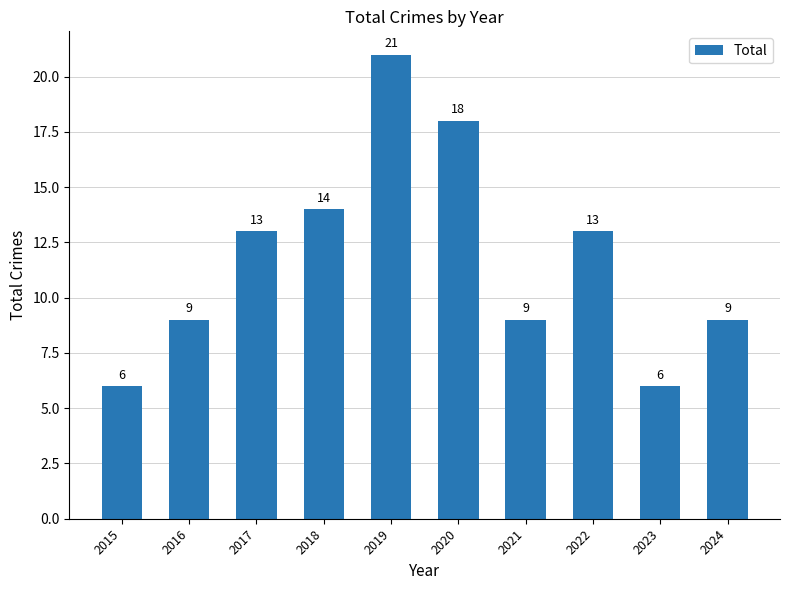

What is the approximate value at 2018, to the nearest 10?

10